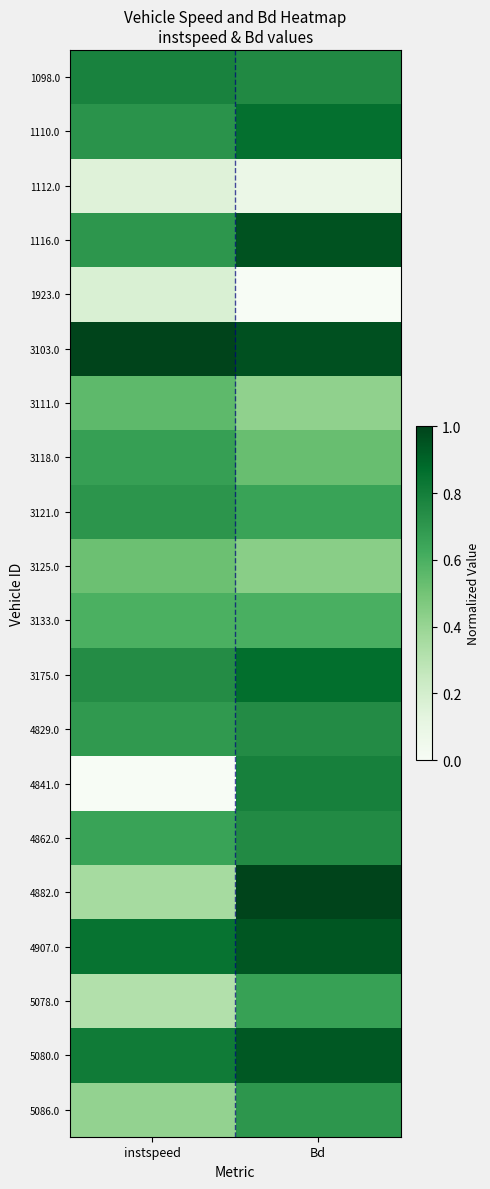

Reading left to right, list all the values displayed in this chart.

1098.0: instspeed=0.8	Bd=0.8
1110.0: instspeed=0.7	Bd=0.9
1112.0: instspeed=0.1	Bd=0.1
1116.0: instspeed=0.7	Bd=1.0
1923.0: instspeed=0.2	Bd=0.0
3103.0: instspeed=1.0	Bd=1.0
3111.0: instspeed=0.6	Bd=0.4
3118.0: instspeed=0.7	Bd=0.5
3121.0: instspeed=0.7	Bd=0.7
3125.0: instspeed=0.5	Bd=0.4
3133.0: instspeed=0.6	Bd=0.6
3175.0: instspeed=0.7	Bd=0.9
4829.0: instspeed=0.7	Bd=0.7
4841.0: instspeed=0.0	Bd=0.8
4862.0: instspeed=0.7	Bd=0.8
4882.0: instspeed=0.4	Bd=1.0
4907.0: instspeed=0.8	Bd=0.9
5078.0: instspeed=0.3	Bd=0.7
5080.0: instspeed=0.8	Bd=0.9
5086.0: instspeed=0.4	Bd=0.7